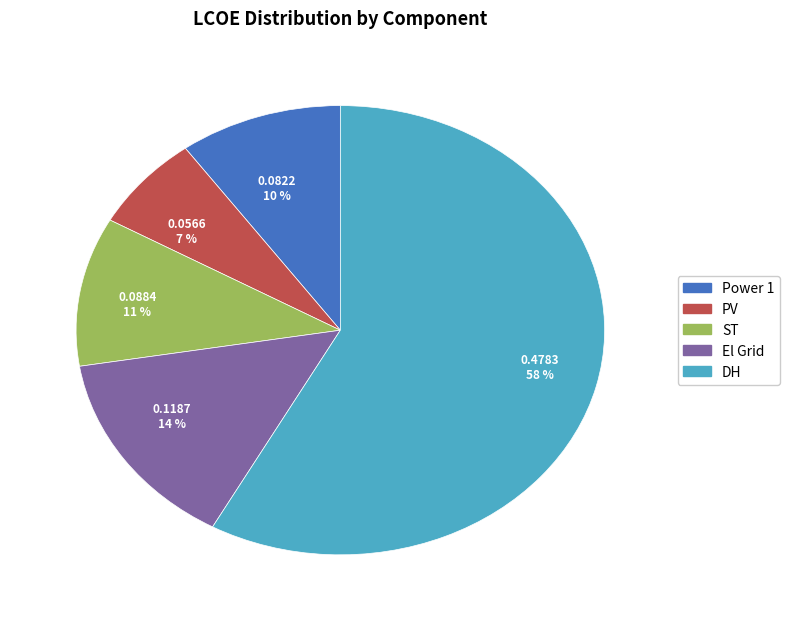

Is DH the majority of the pie?

Yes